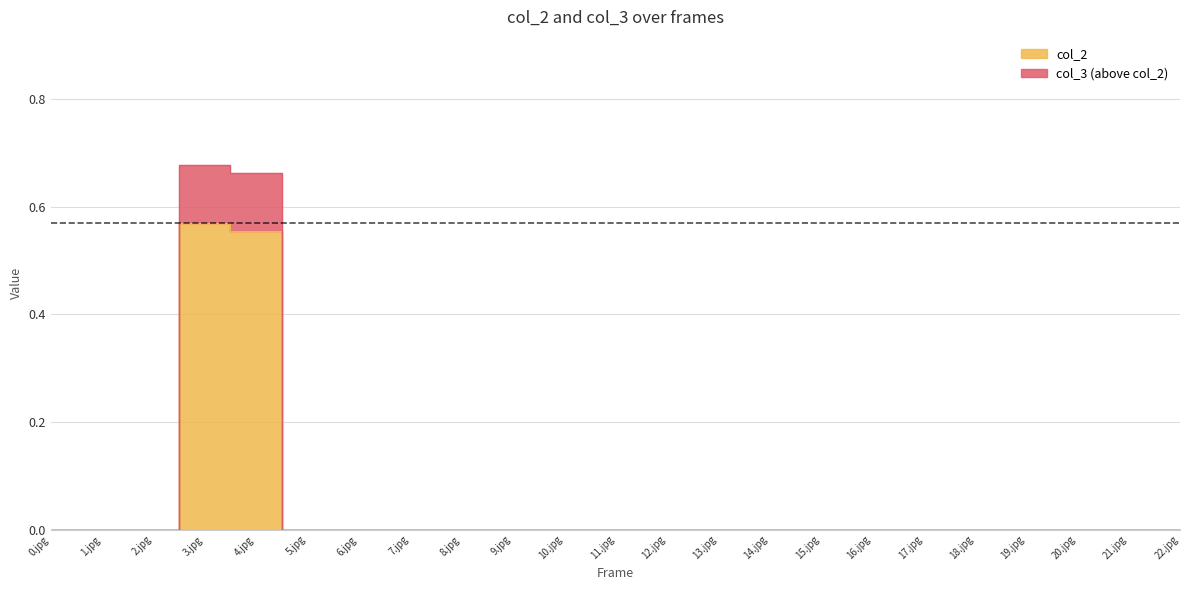

Reading right to left, transcribe all the data shown in this chart.

col_2: 0.0	0.0	0.0	0.0	0.0	0.0	0.0	0.0	0.0	0.0	0.0	0.0	0.0	0.0	0.0	0.0	0.0	0.0	0.6	0.6	0.0	0.0	0.0
col_3: 0.0	0.0	0.0	0.0	0.0	0.0	0.0	0.0	0.0	0.0	0.0	0.0	0.0	0.0	0.0	0.0	0.0	0.0	0.7	0.7	0.0	0.0	0.0